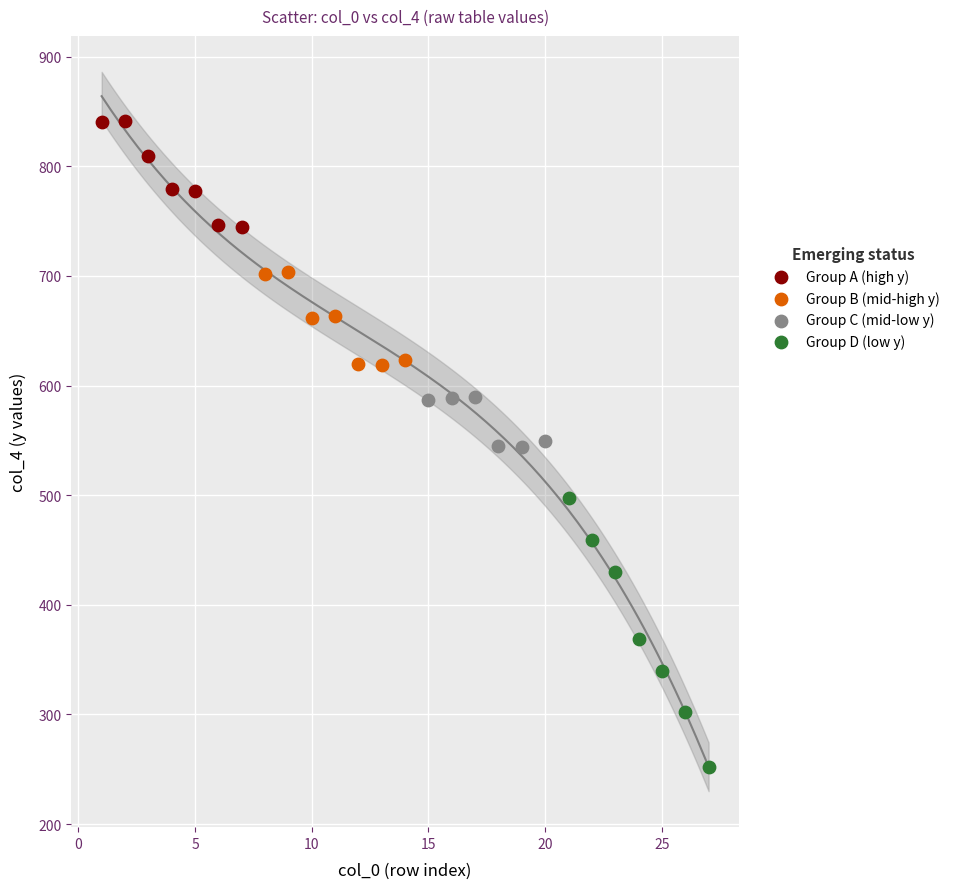

What are all the series names shown in the legend?

Group A (high y), Group B (mid-high y), Group C (mid-low y), Group D (low y)